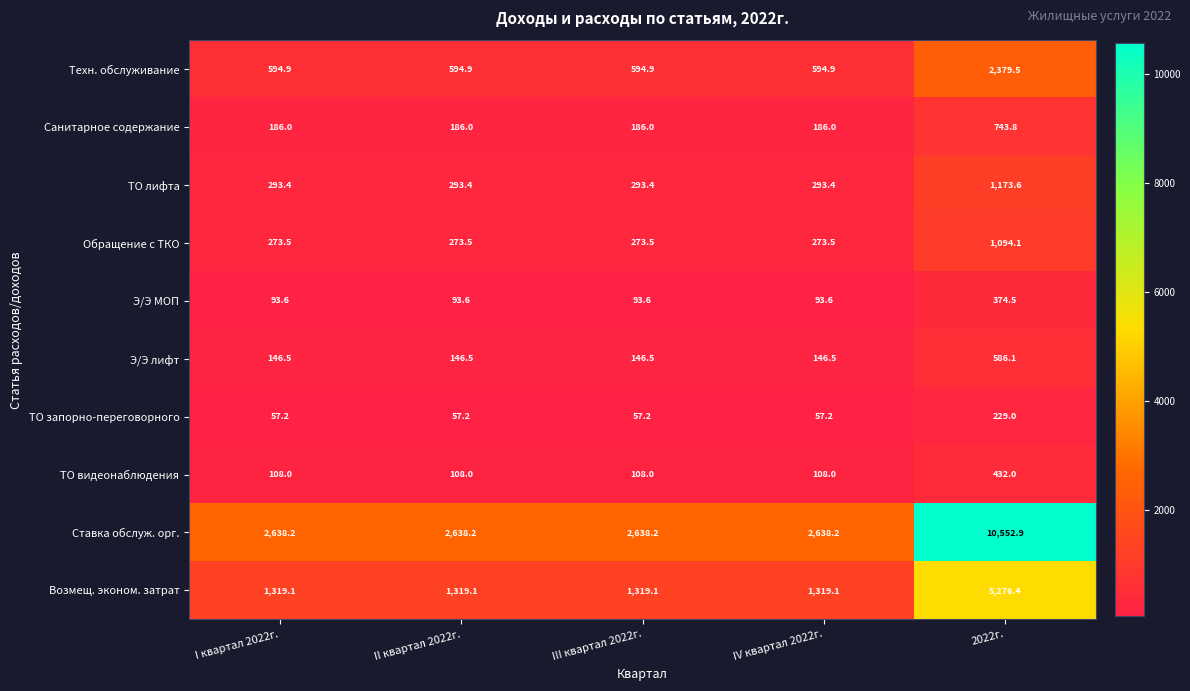

Is it true that Ставка обслуж. орг. equals 2289.6 at 2022г.?

False